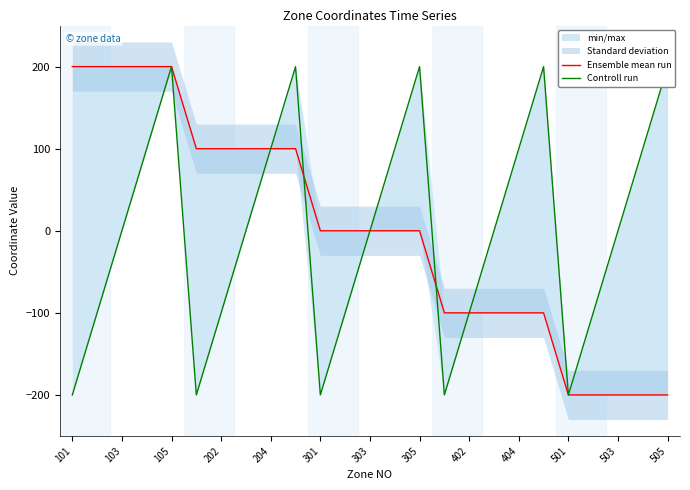

True or false: Controll run has a value of -200 at 101.

True